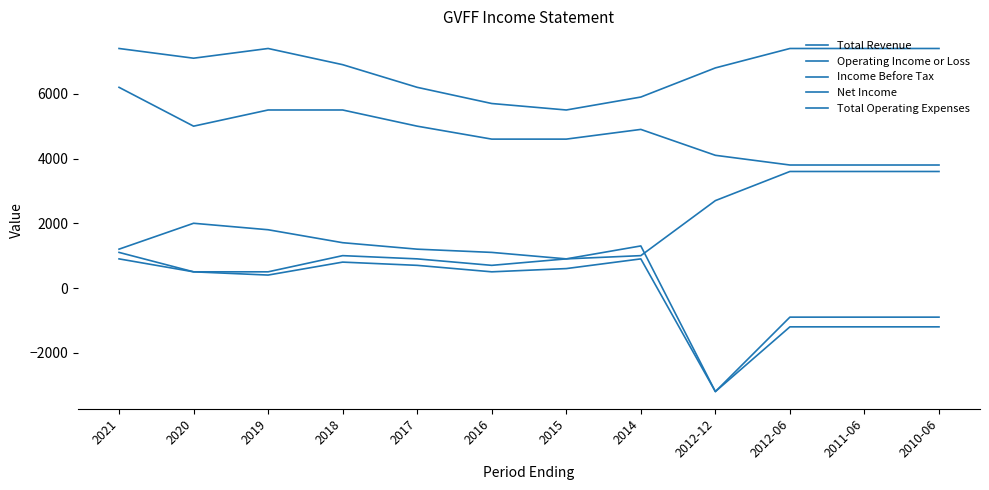

Is this an area chart (filled region under the line)?

No